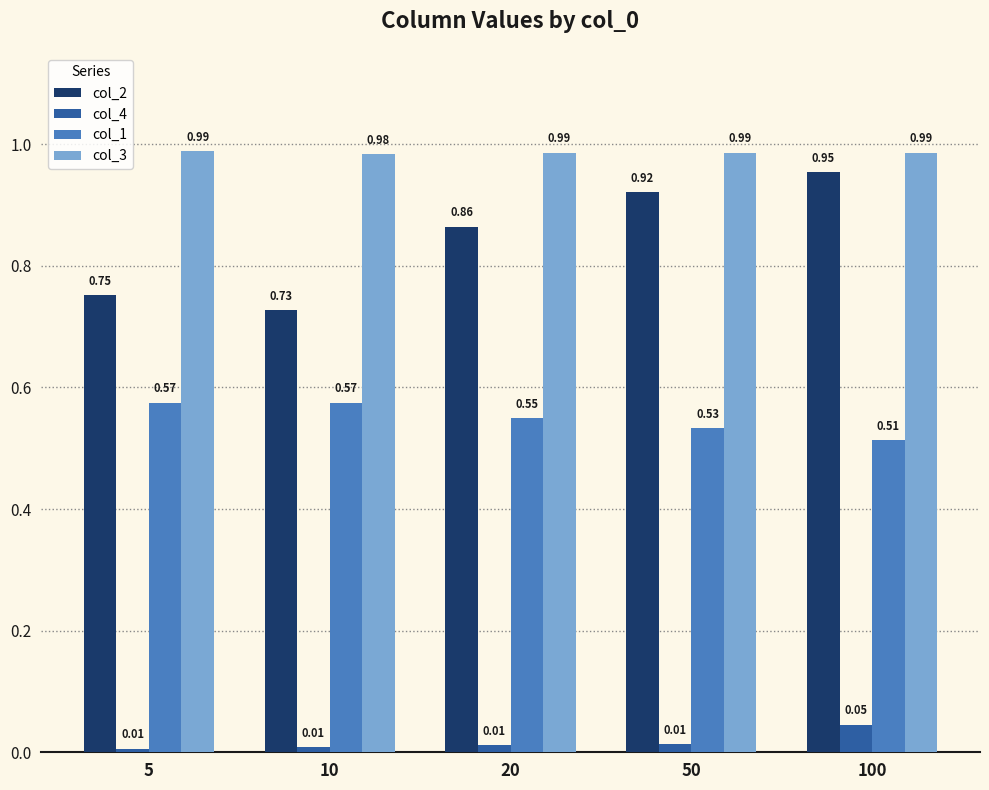

Which series has the widest spread of values?

col_2